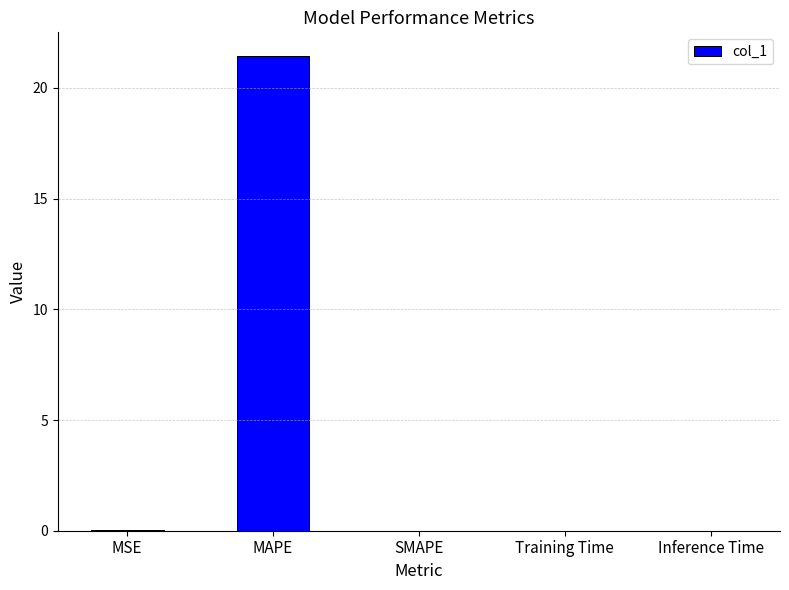

What is the sum of all values?

21.5